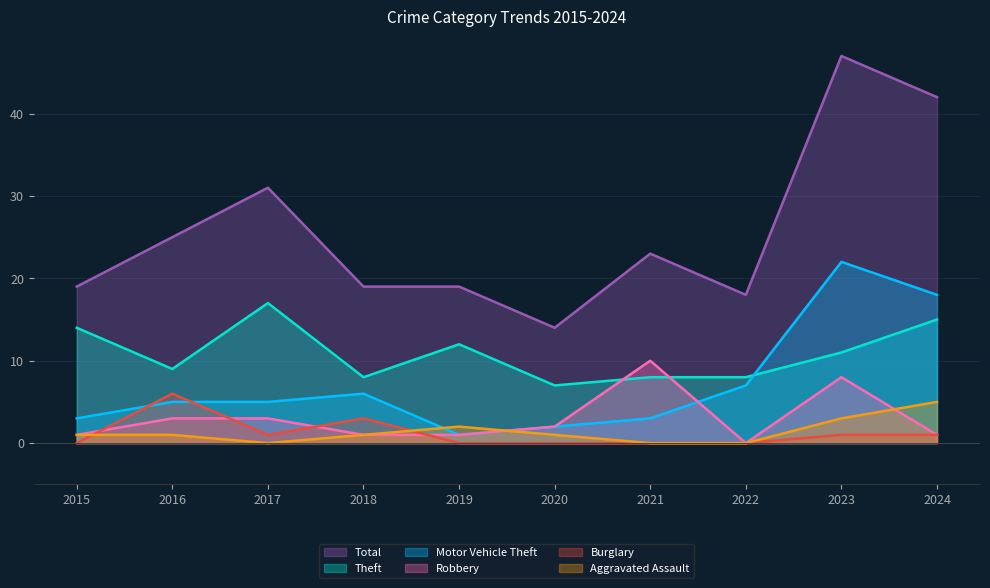

What is the total value across all series at 2018?

38